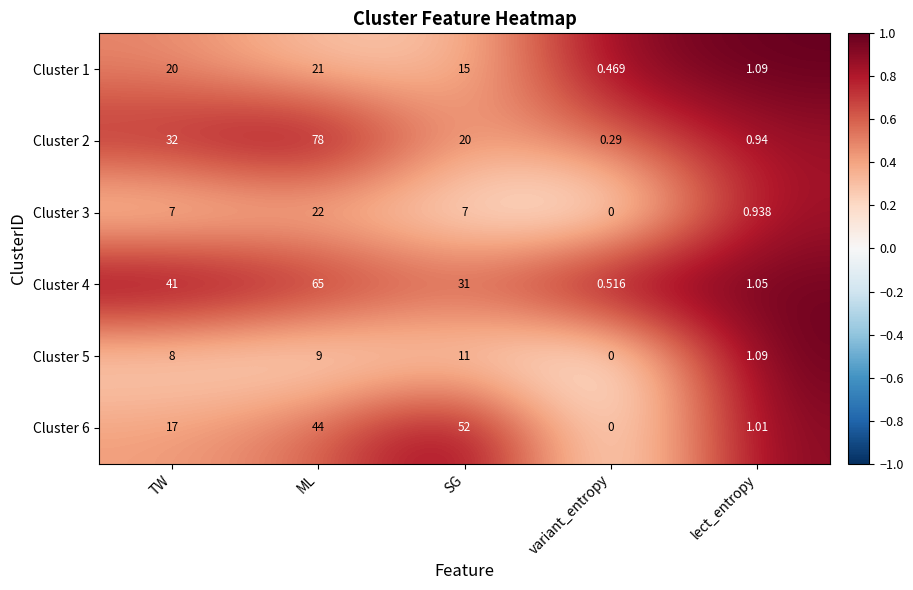

How many values in the Cluster 5 series are below 8?

2